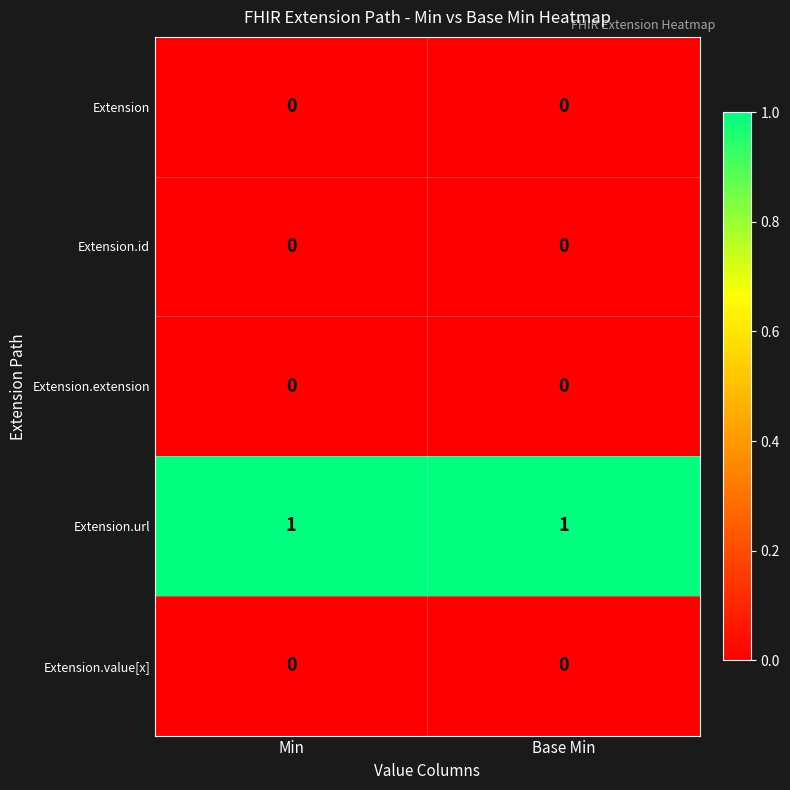

Which series has the largest total across all categories?

Extension.url